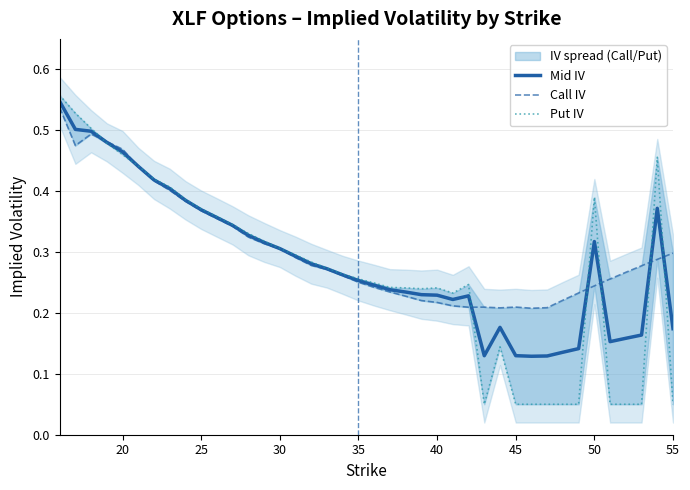

How many lines are shown in the chart?

3